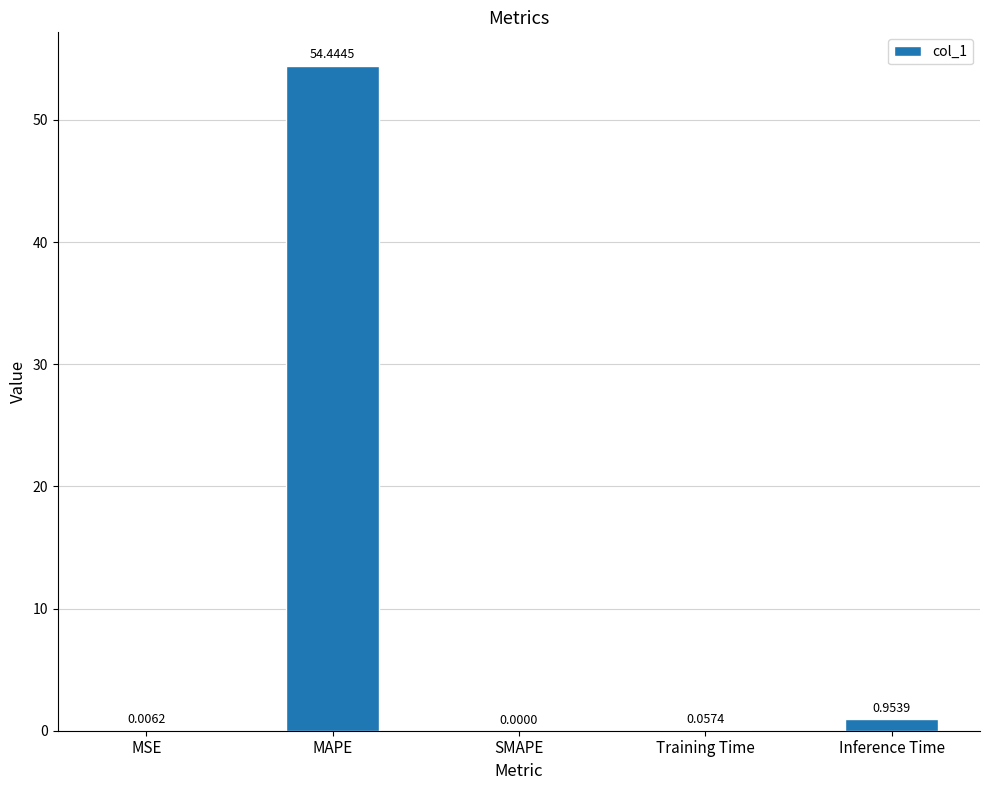

What is the greatest value displayed?

54.4